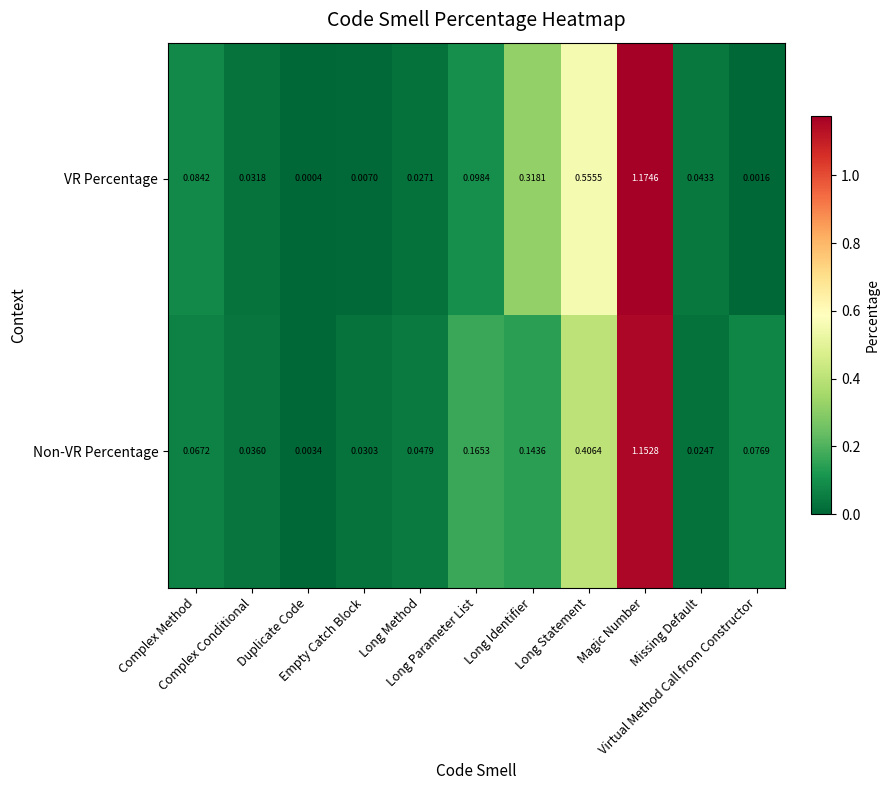

How many distinct data groups are displayed?

2